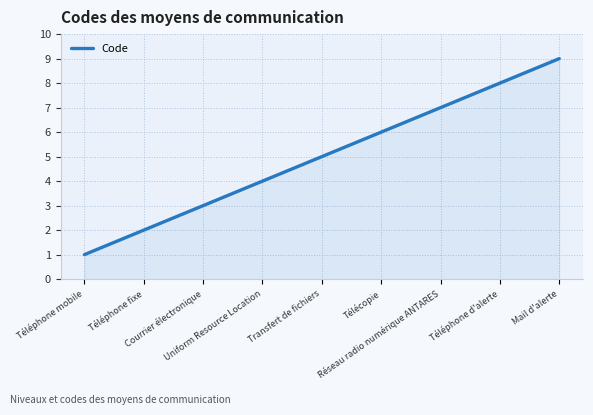

How many lines are shown in the chart?

1